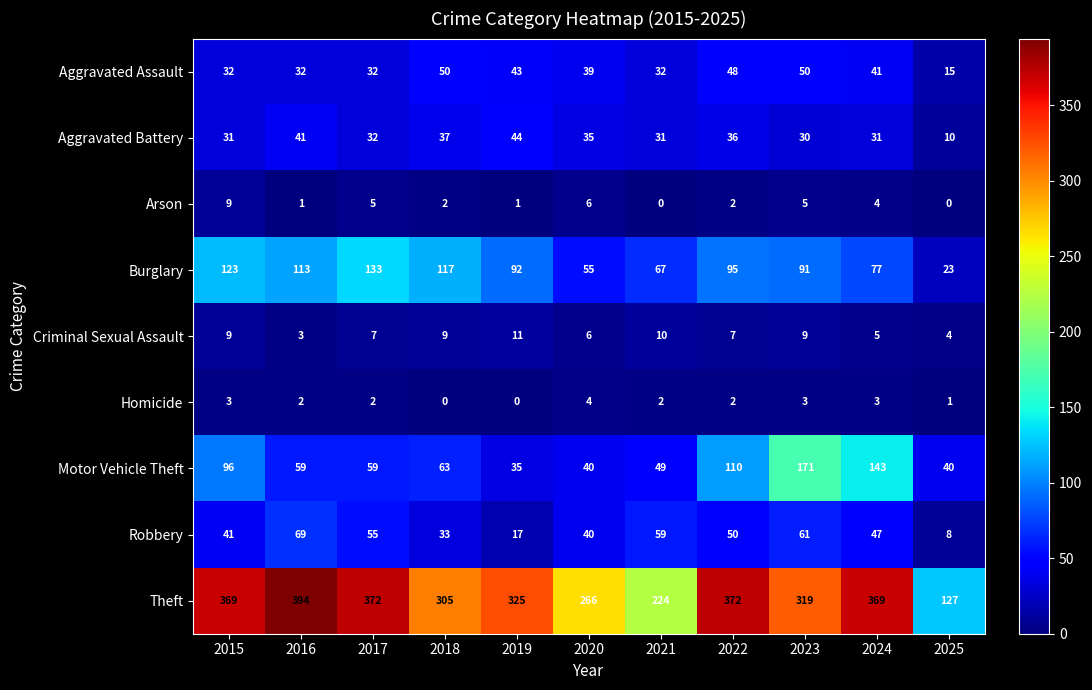

At which category is the sum across all series the highest?

2023